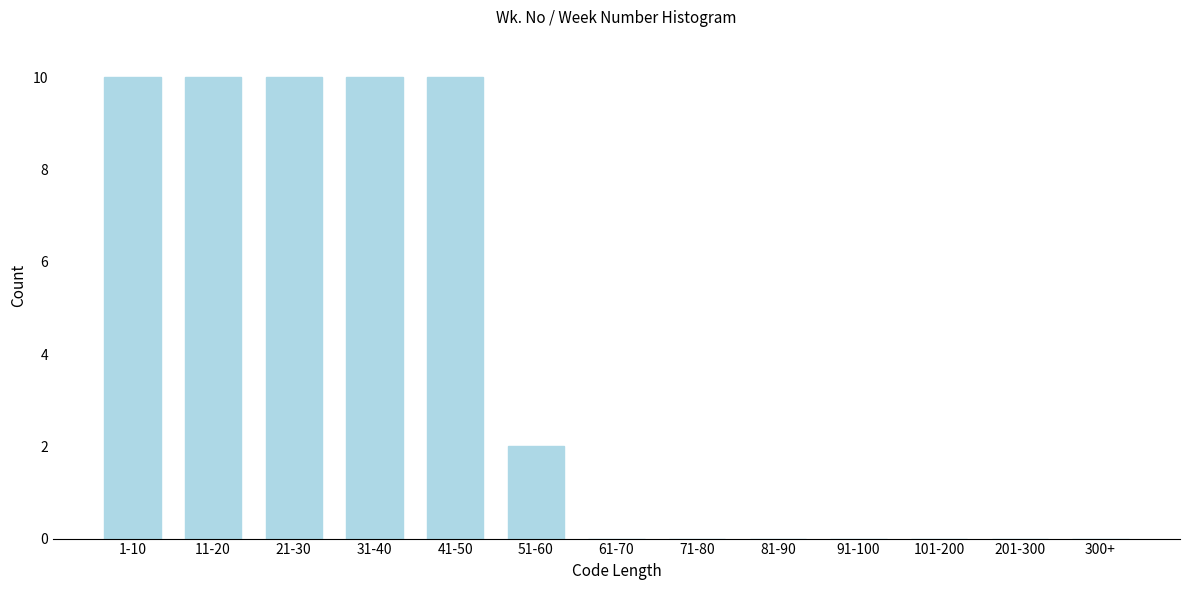

Reading right to left, transcribe all the data shown in this chart.

300+=0	201-300=0	101-200=0	91-100=0	81-90=0	71-80=0	61-70=0	51-60=2	41-50=10	31-40=10	21-30=10	11-20=10	1-10=10